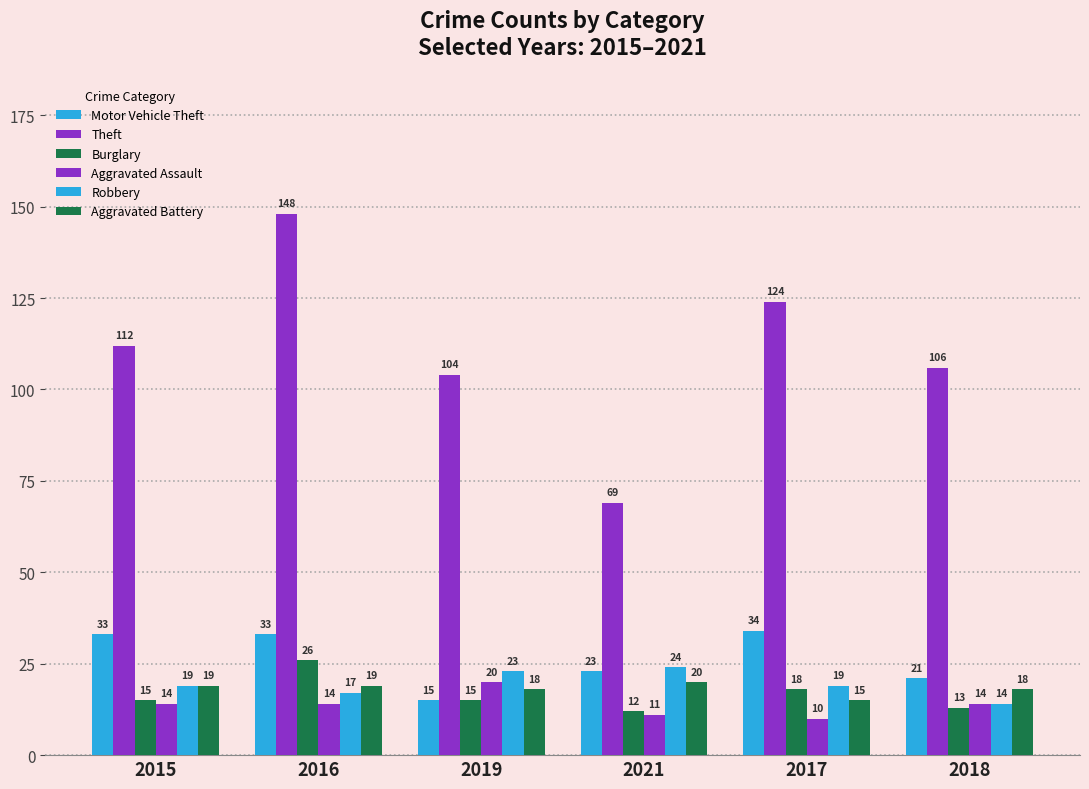

How many series are shown in this chart?

6